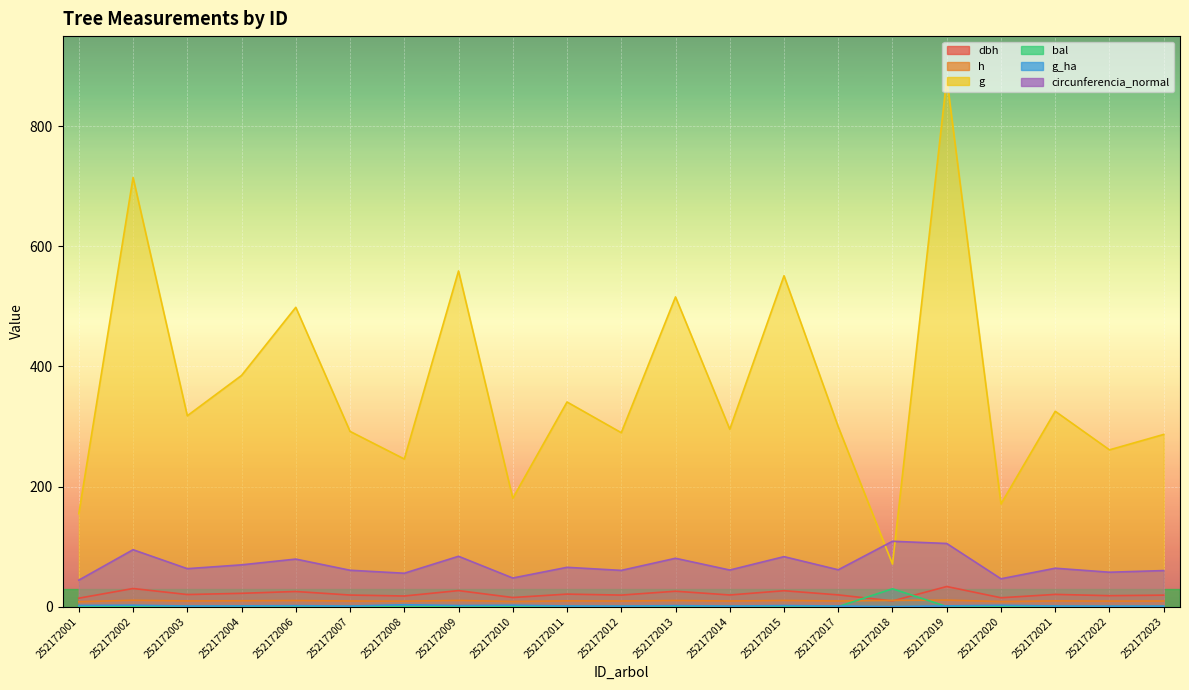

Which series has the largest range (max minus min)?

g